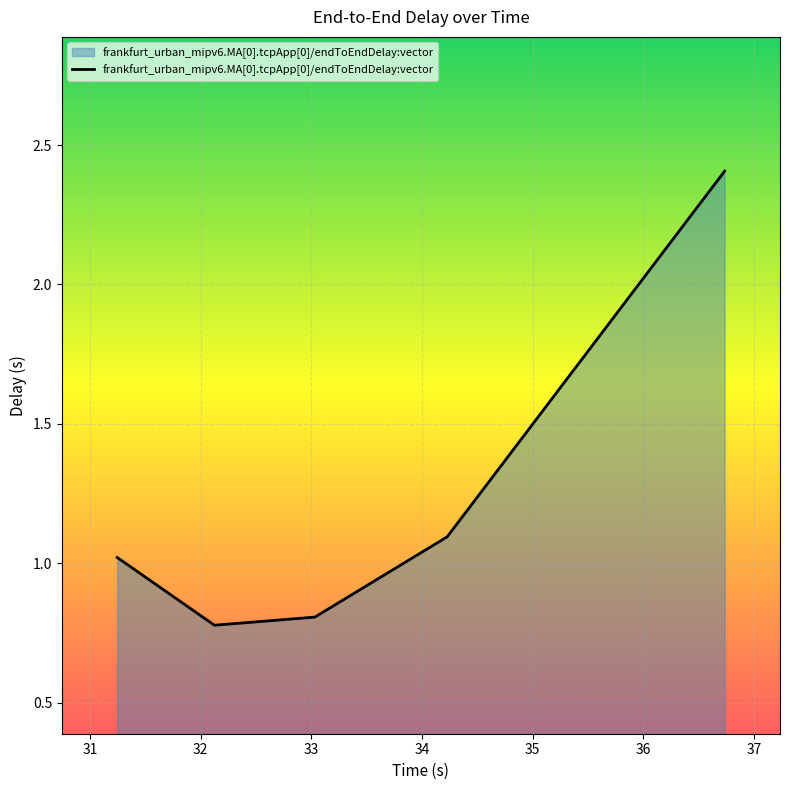

What is the average value?

1.2